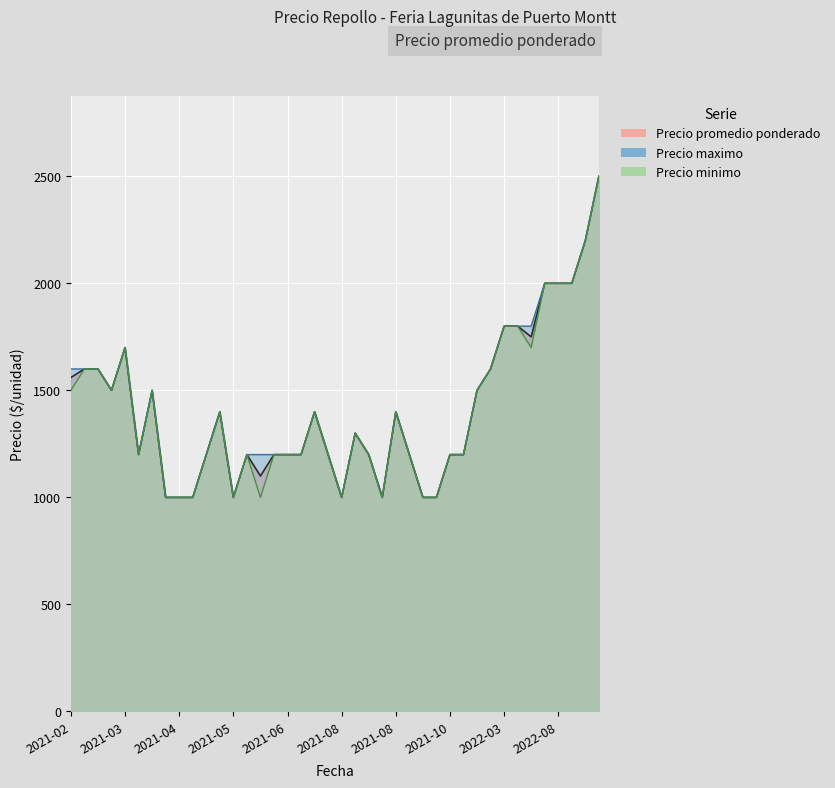

Rank the series by their maximum value, from highest to lowest.

Precio promedio ponderado, Precio maximo, Precio minimo